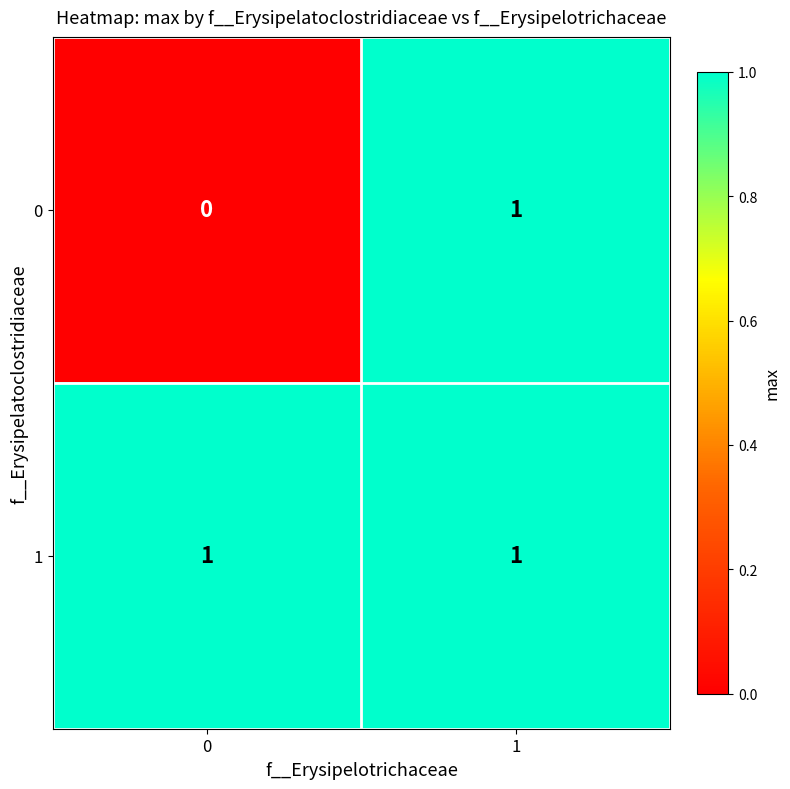

Reading left to right, transcribe all the data shown in this chart.

0: 0	1
1: 1	1